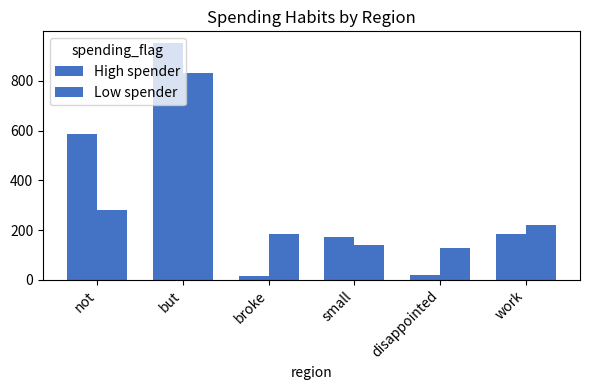

What is the greatest value displayed?

952